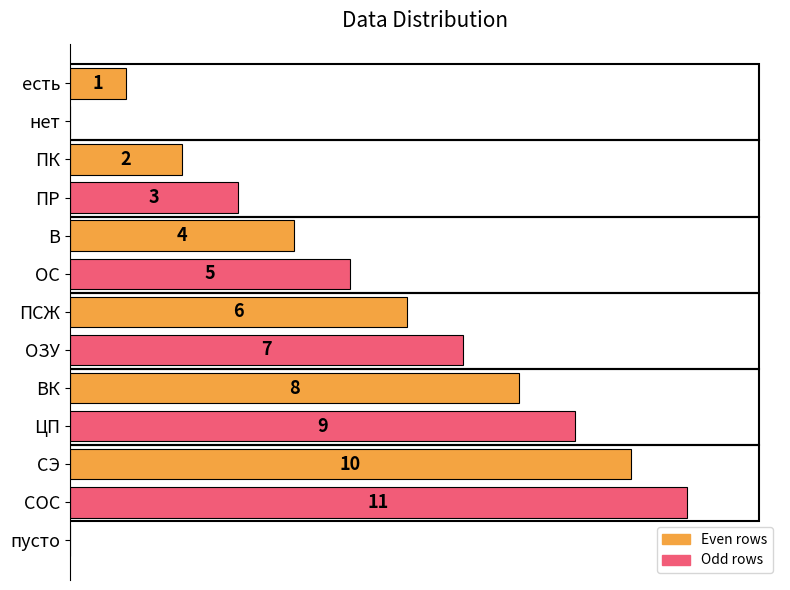

Between ОС and ПК, which is larger?

ОС